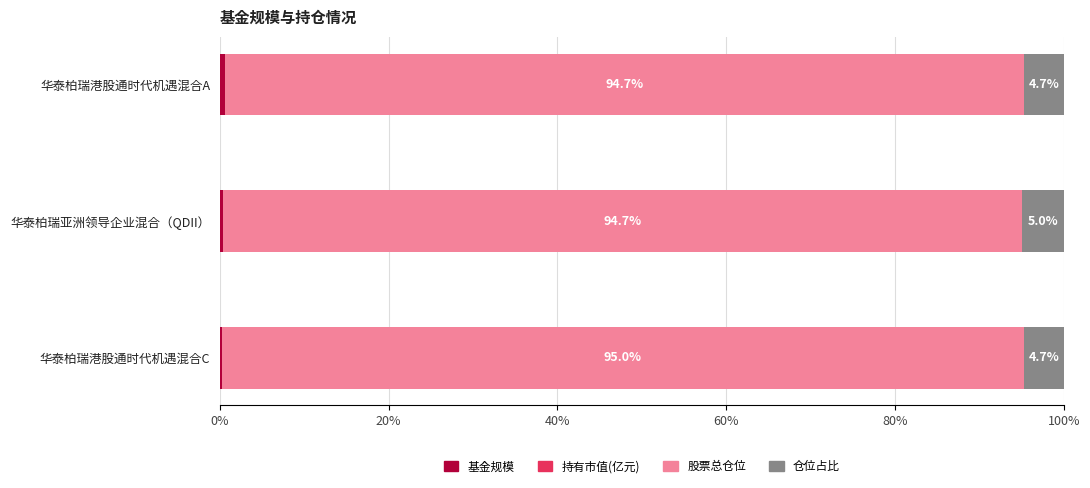

Which series has the widest spread of values?

股票总仓位